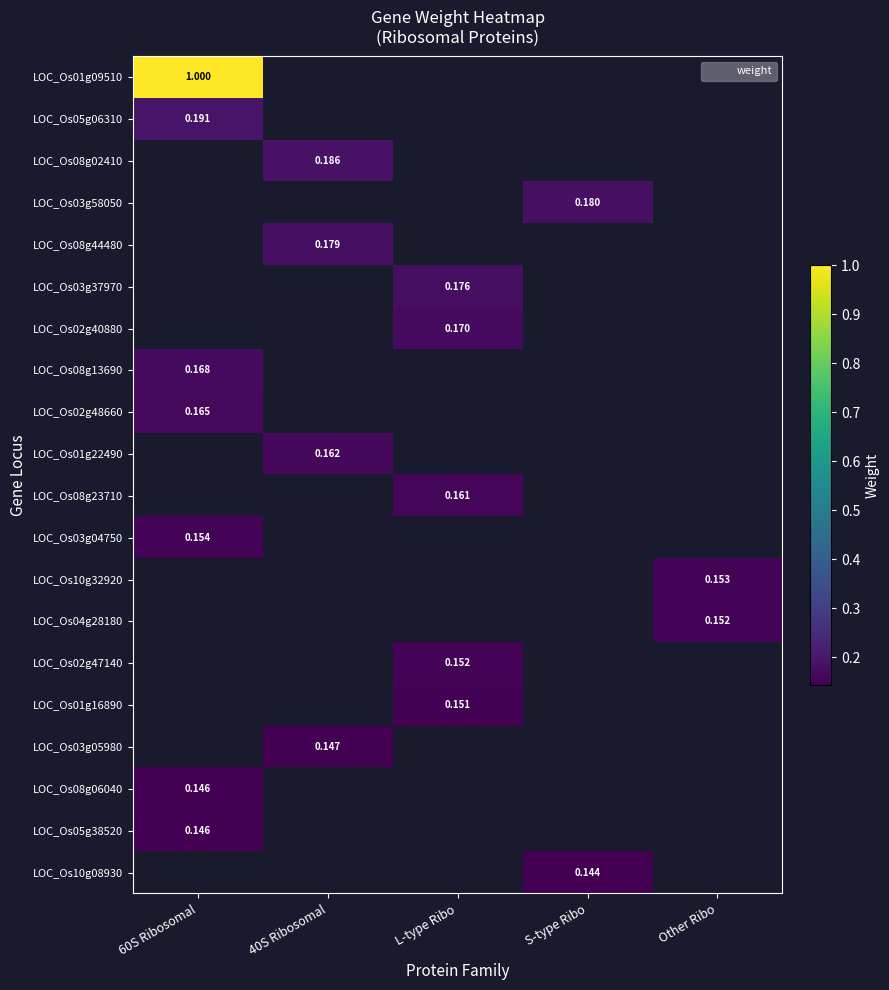

What is the maximum value for LOC_Os05g06310?

0.2